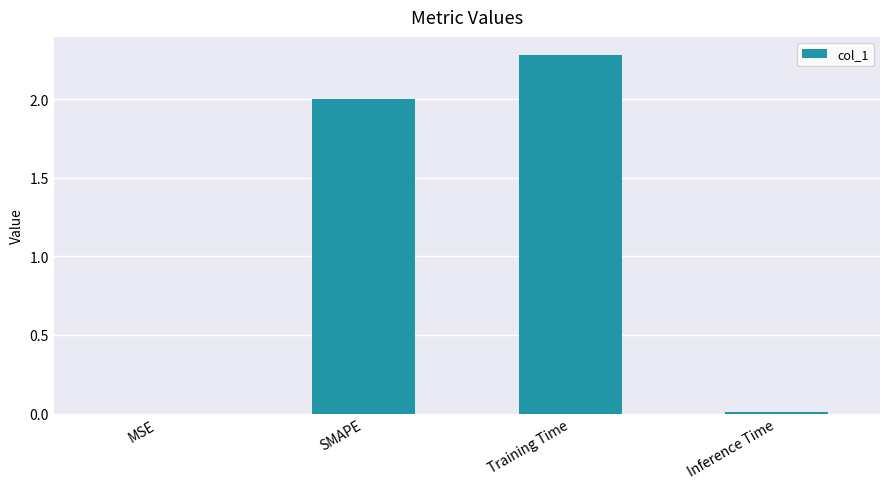

What is the change in value from MSE to SMAPE?

+2.0